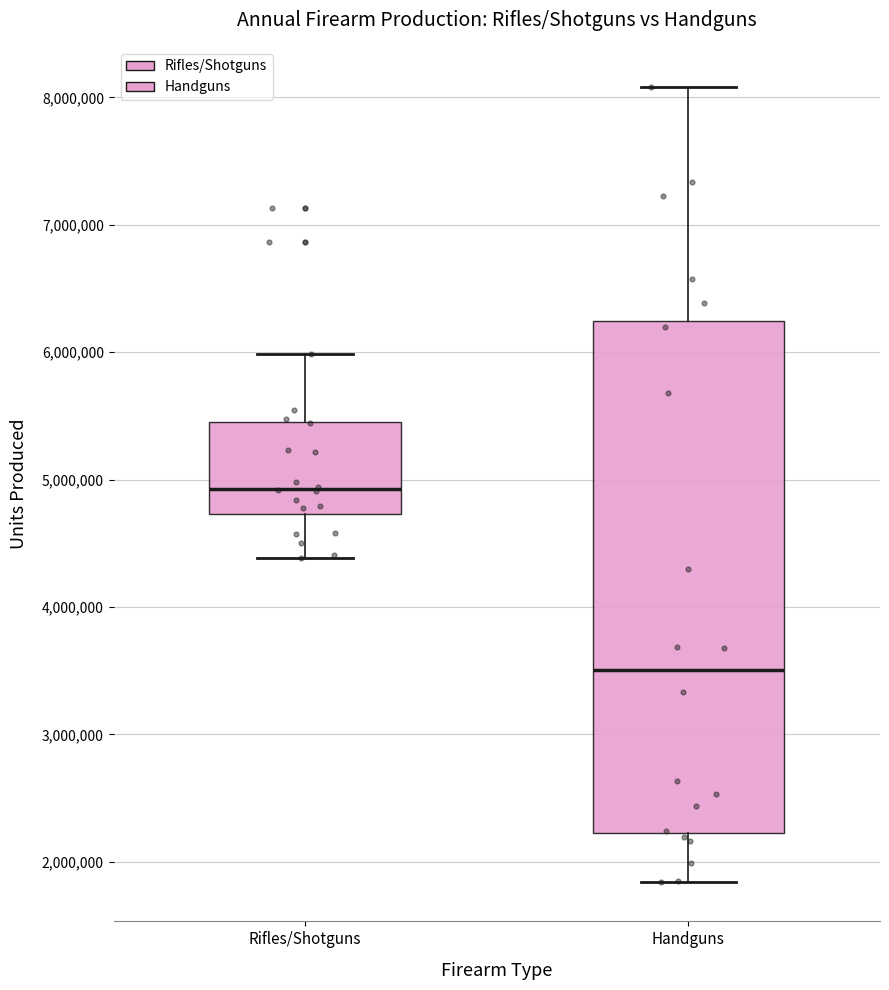

Reading left to right, transcribe this box plot: for each box, give where its median line is, the range the box spans, and where its two whiskers end, as read against the y-axis. The values are not printed on the chart, so give them approximately, as read against the axis.

Rifles/Shotguns: median 4900000, box 4700000 to 5500000, whiskers 4400000 to 6000000
Handguns: median 3500000, box 2200000 to 6200000, whiskers 1800000 to 8100000